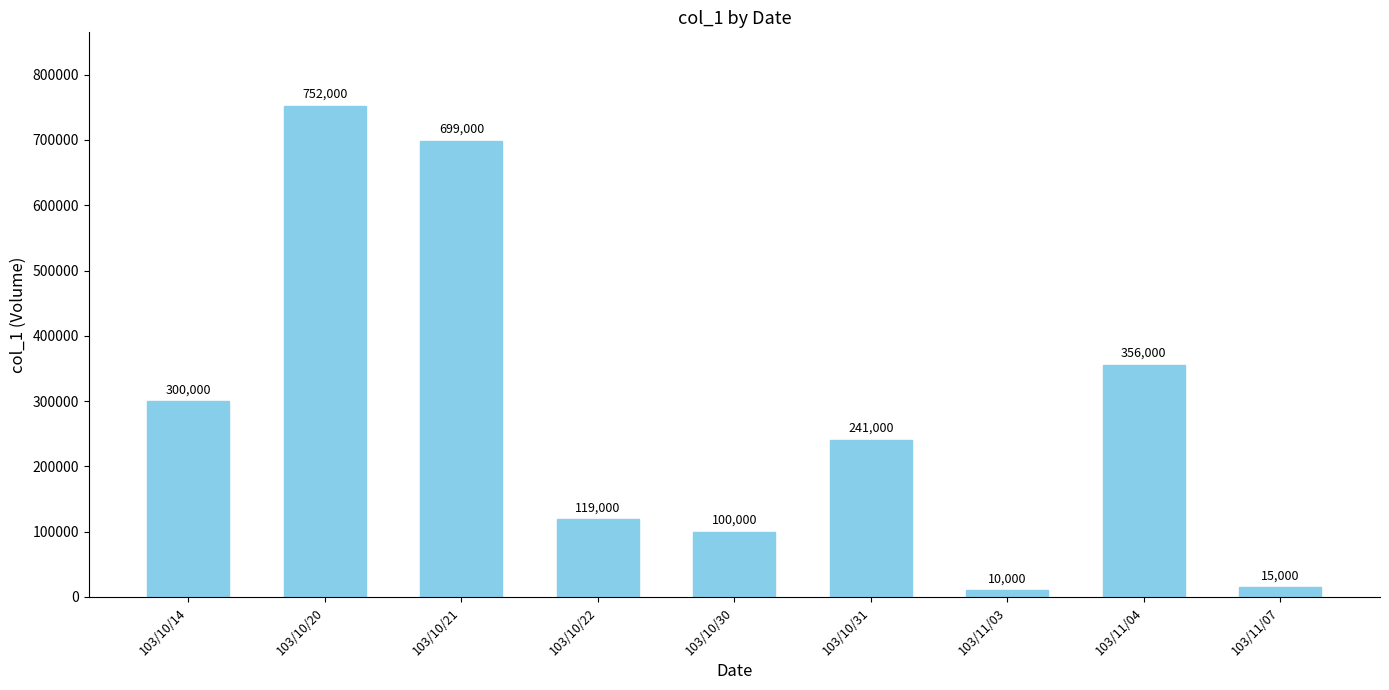

What is the maximum value shown in the chart?

752000